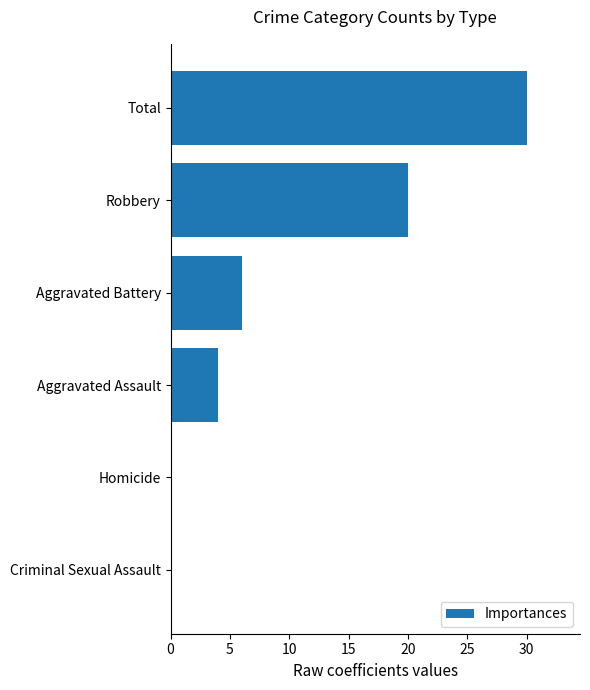

At which category does the chart reach its peak across all series?

Total